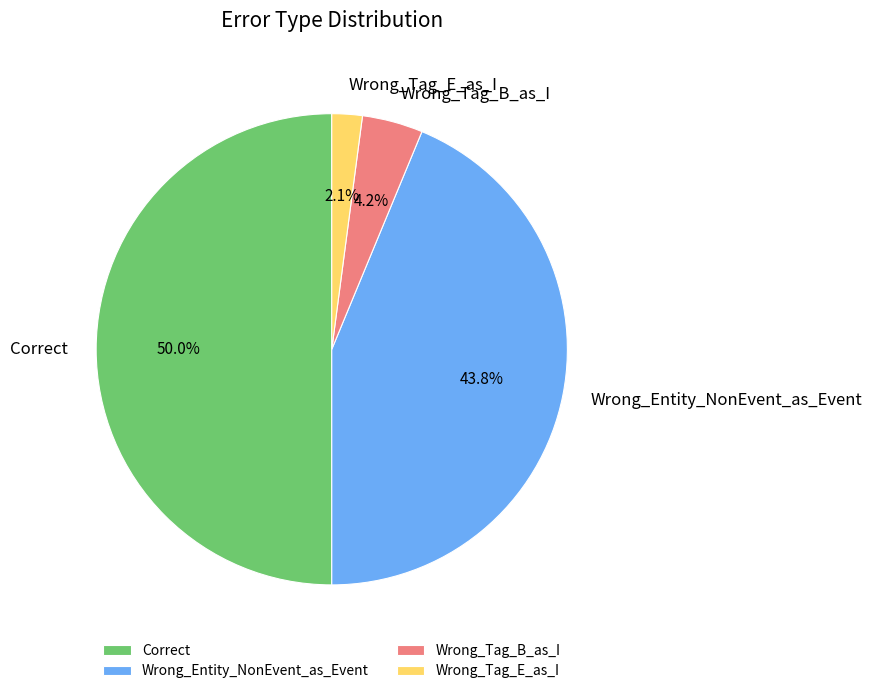

How many segments does this pie chart have?

4